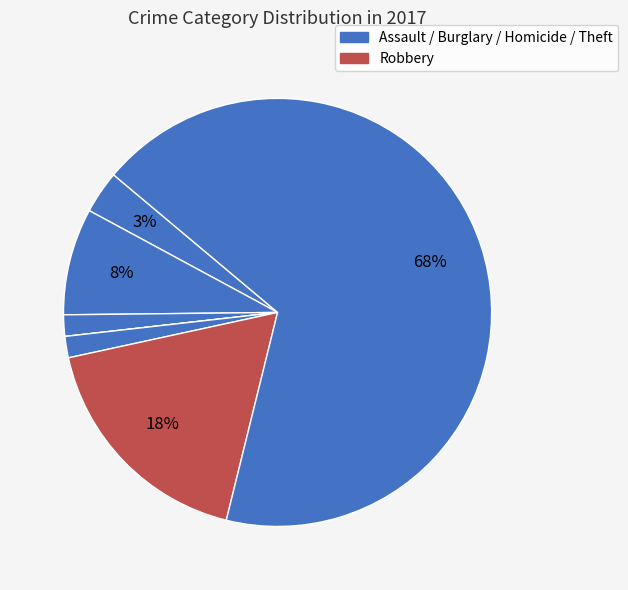

To the nearest percent, what is the average slice percentage?

14%